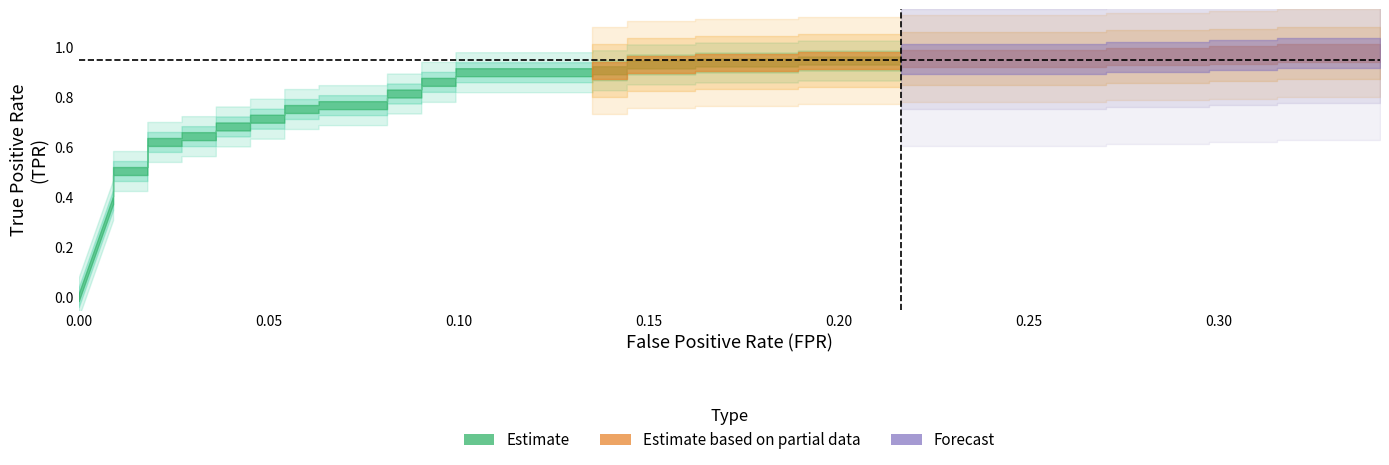

At which category does the chart reach its peak across all series?

38